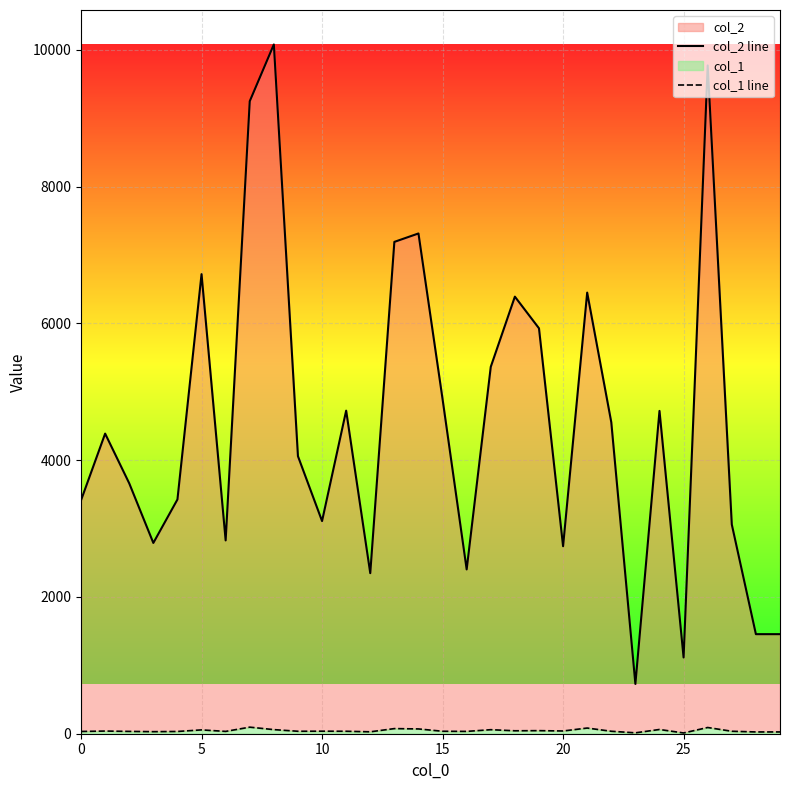

What is the difference between the col_2 line values at 26 and 16?

7370